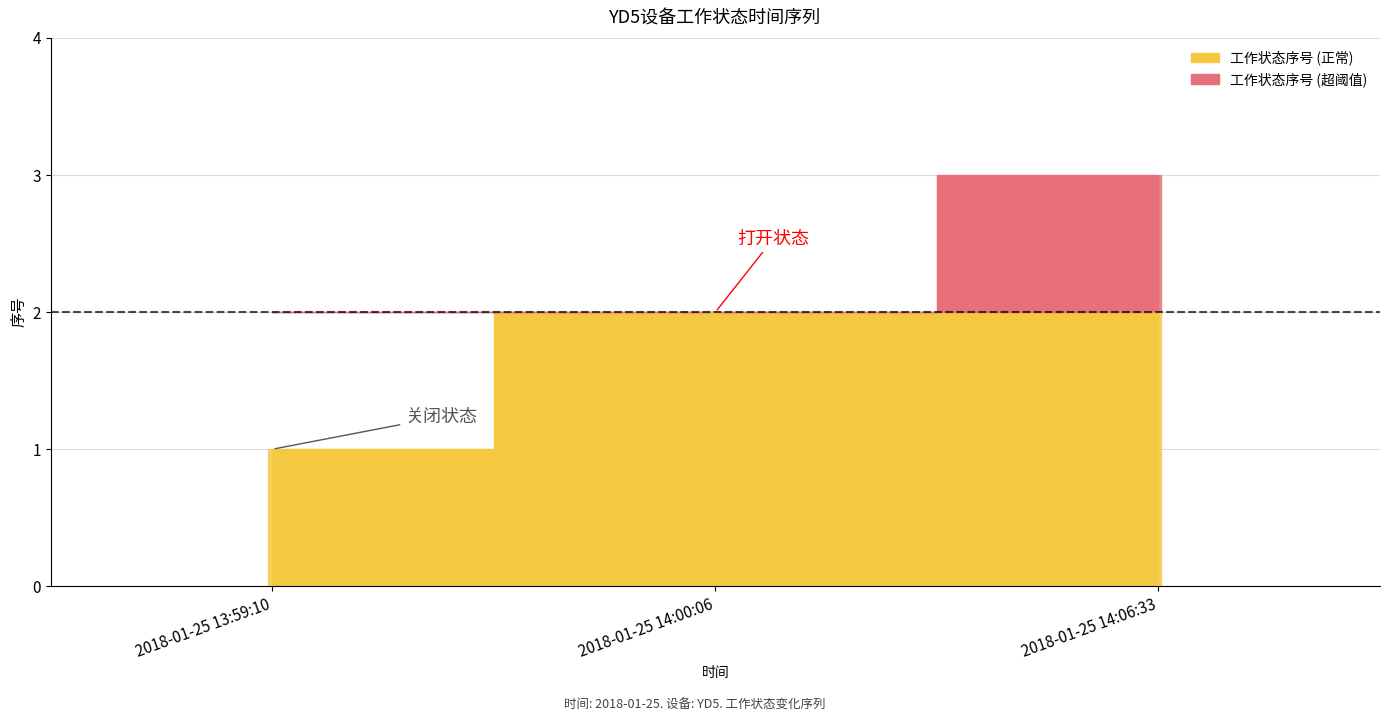

What is the change in value from 2018-01-25 14:00:06 to 2018-01-25 14:06:33?

+1